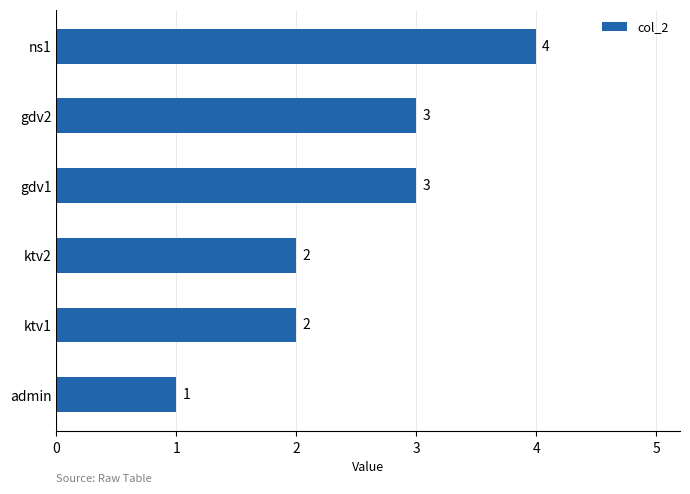

Which label corresponds to the smallest value in the chart?

admin